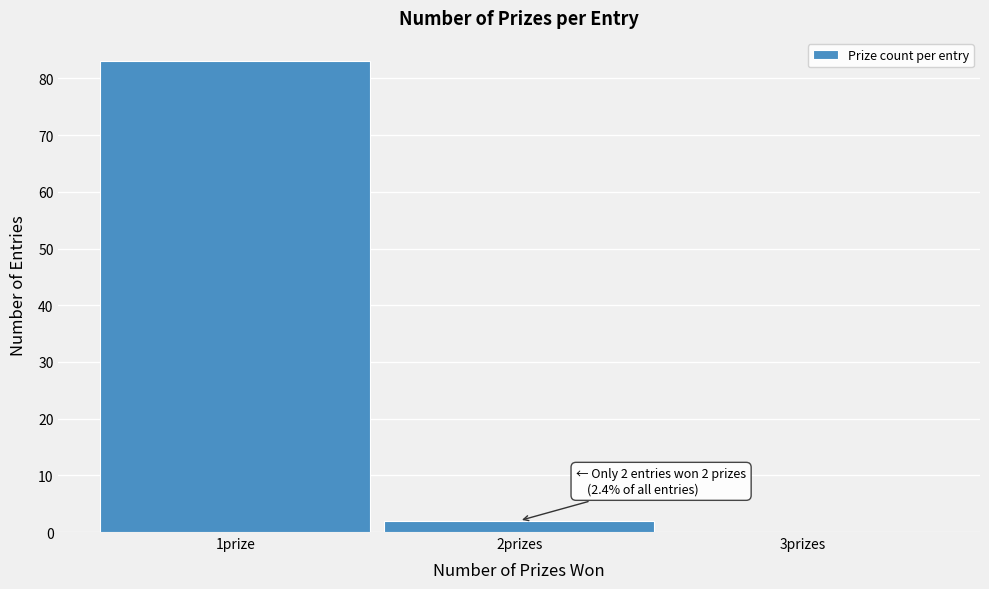

Reading left to right, list all the values displayed in this chart.

1prize=83	2prizes=2	3prizes=0